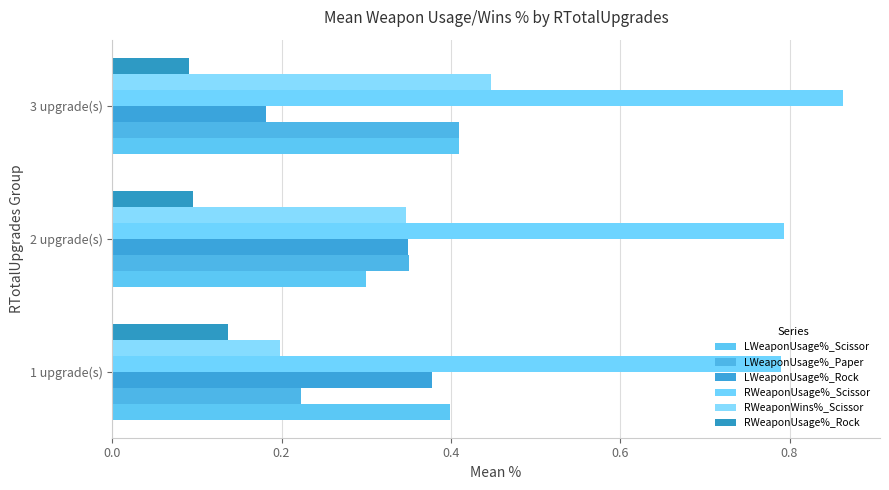

Reading left to right, extract all data points from this chart.

LWeaponUsage%_Scissor: 0.4	0.3	0.4
LWeaponUsage%_Paper: 0.2	0.4	0.4
LWeaponUsage%_Rock: 0.4	0.3	0.2
RWeaponUsage%_Scissor: 0.8	0.8	0.9
RWeaponWins%_Scissor: 0.2	0.3	0.4
RWeaponUsage%_Rock: 0.1	0.1	0.1